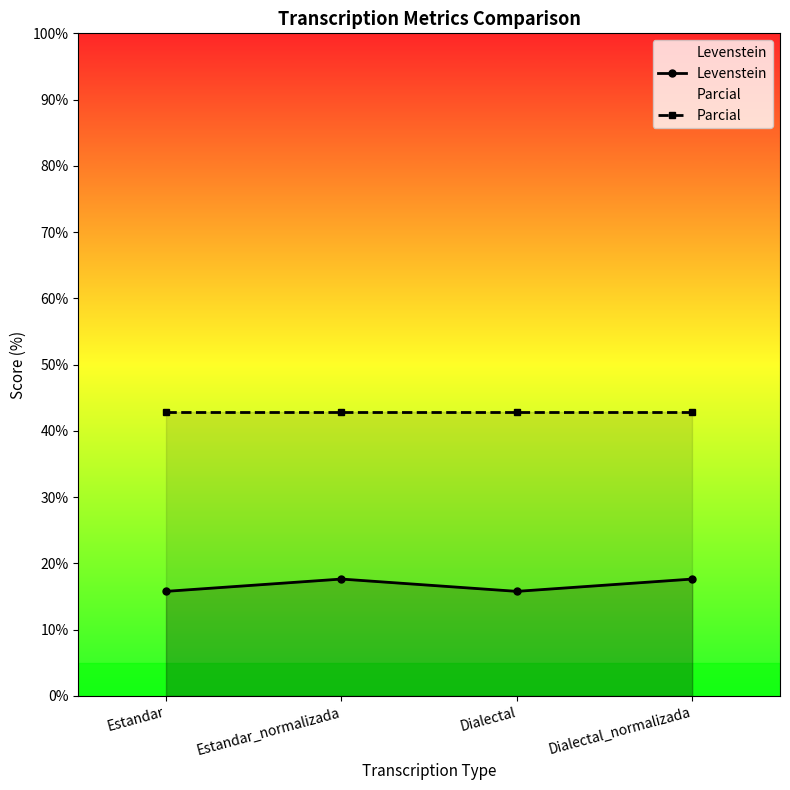

Where does the Levenstein series first go above 17?

Estandar_normalizada